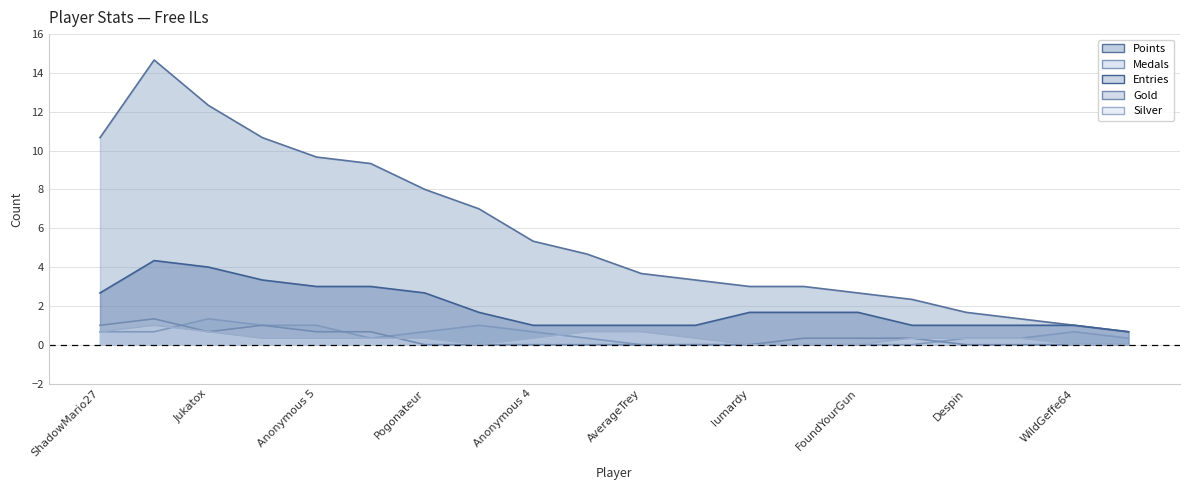

Rank the series at Jukatox from lowest to highest value.

Medals, Gold, Silver, Entries, Points